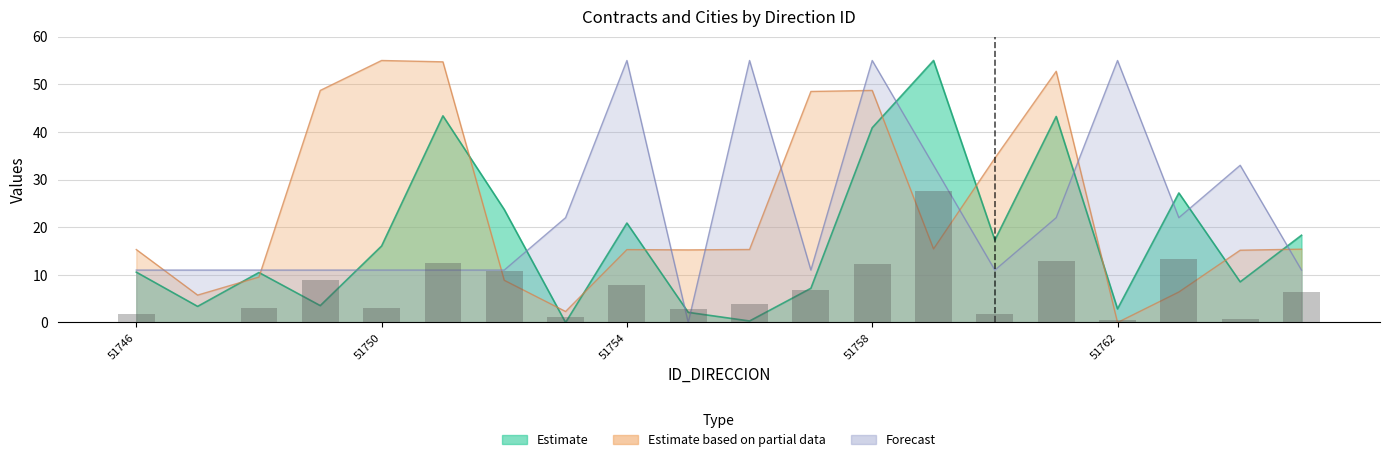

What is the total value across all series at 51764?

56.7